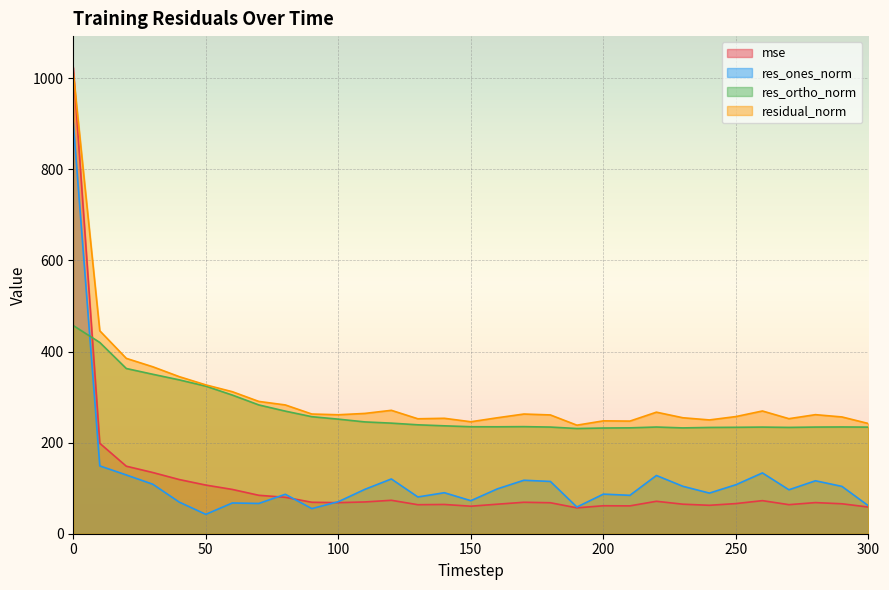

In mse, how many points are lower than both neighbors (excluding endpoints)?

7